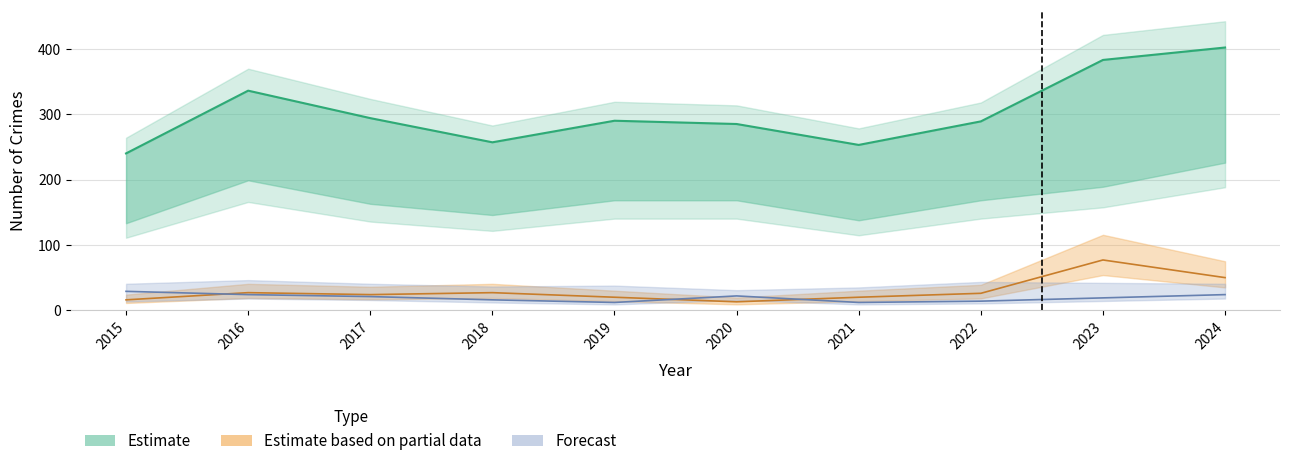

What is the sum of the Total values at 2016 and 2023?

719